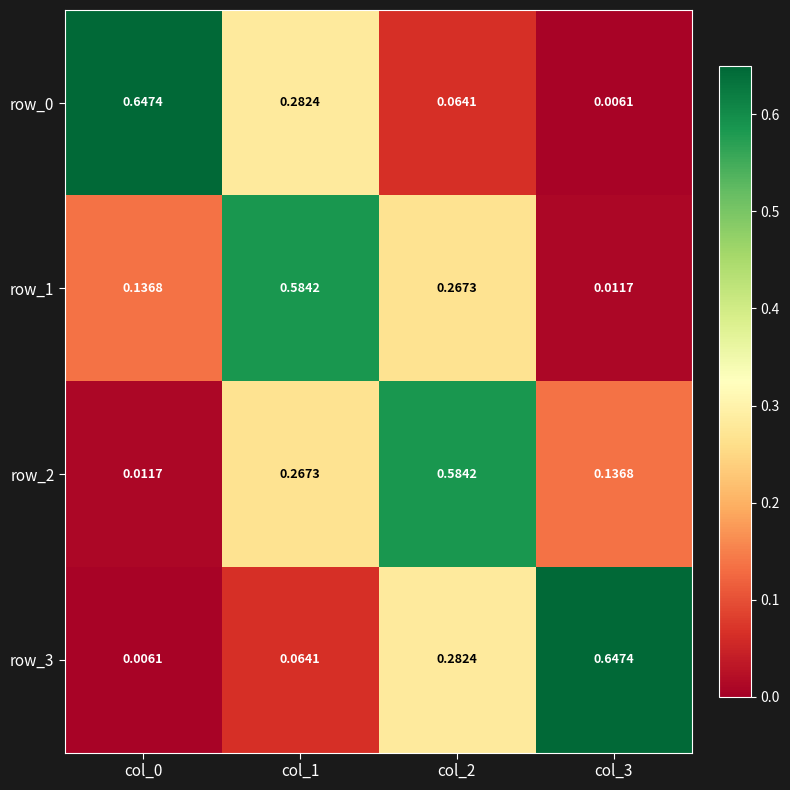

What is the average value of the row_3 series?

0.2